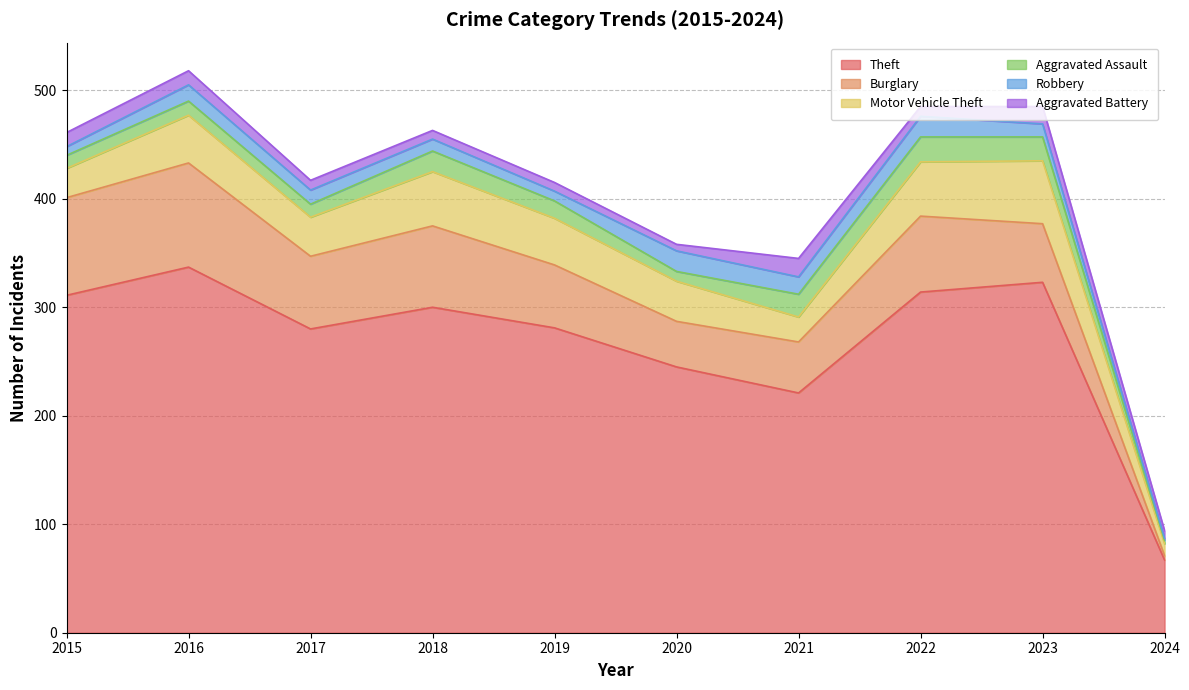

Where does the Aggravated Battery series first go above 9?

2015